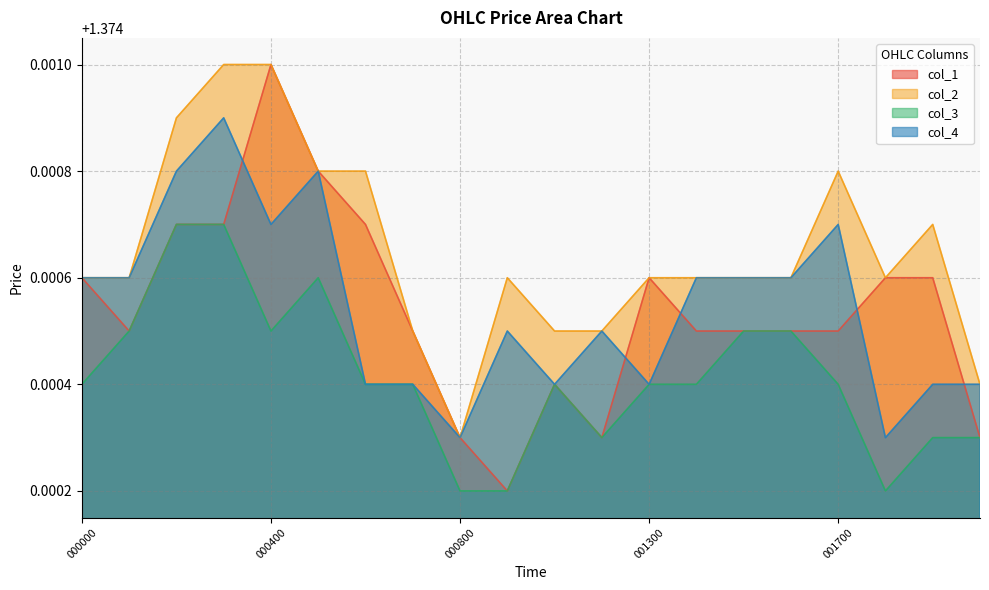

Which series has the largest total across all categories?

col_2